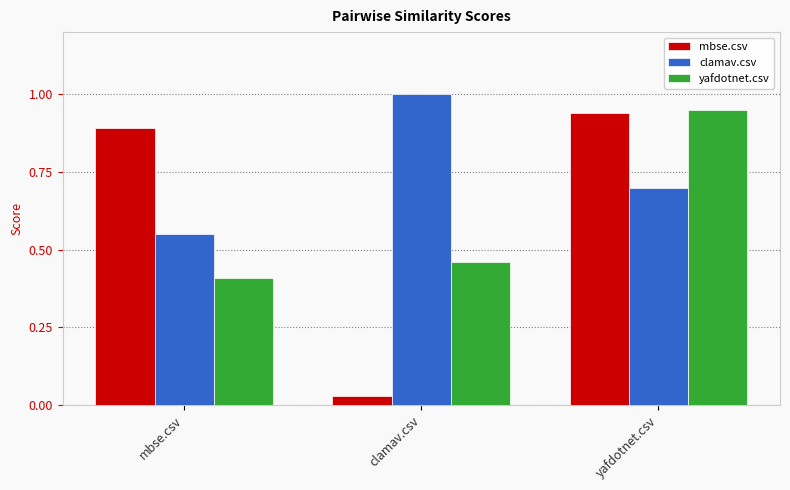

True or false: yafdotnet.csv has a value of 1.3 at yafdotnet.csv.

False